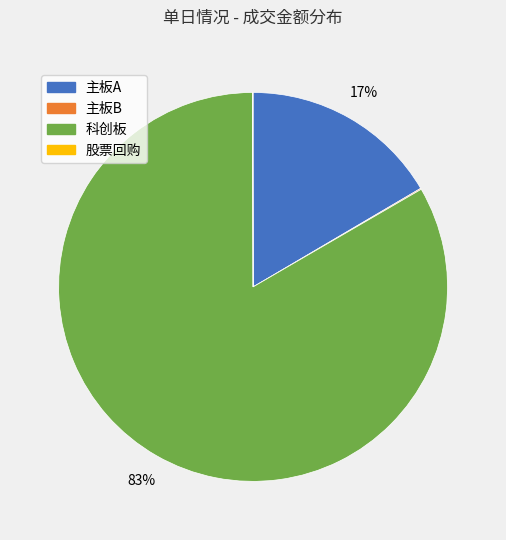

Is there a majority slice in this chart?

Yes